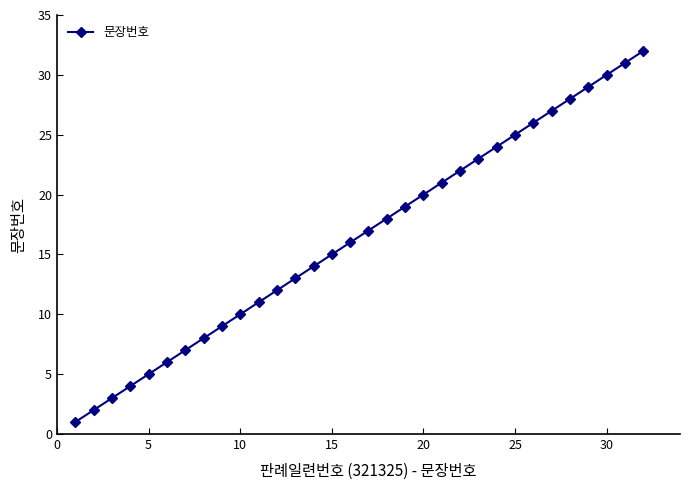

True or false: there are more than 2 points higher than both neighbors.

False